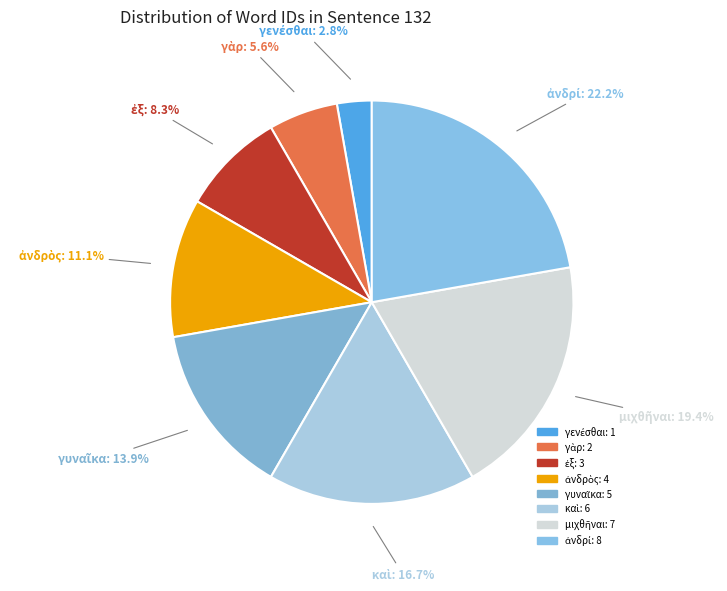

Does any single category account for the majority?

No